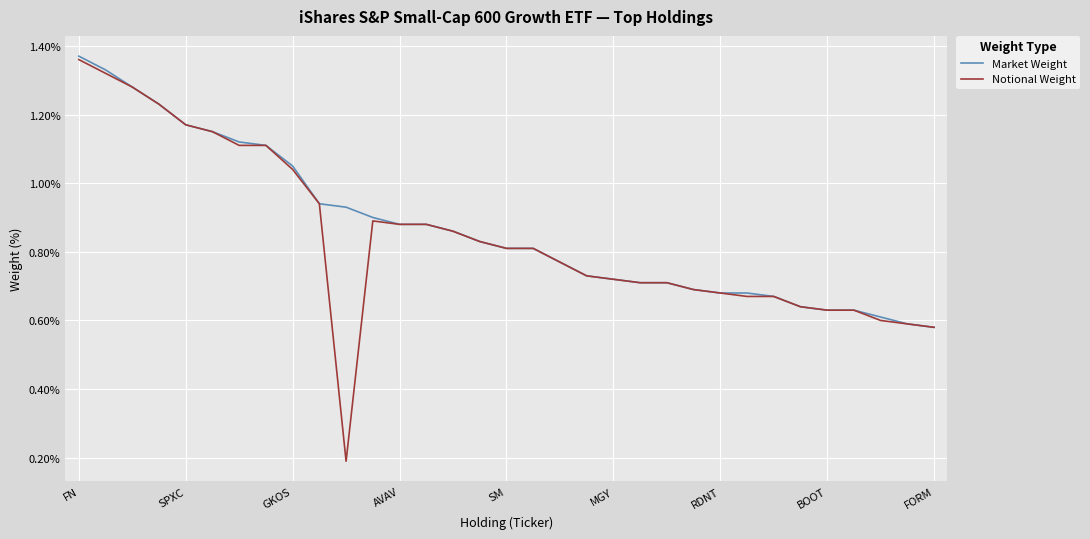

Which series has the largest range (max minus min)?

Notional Weight